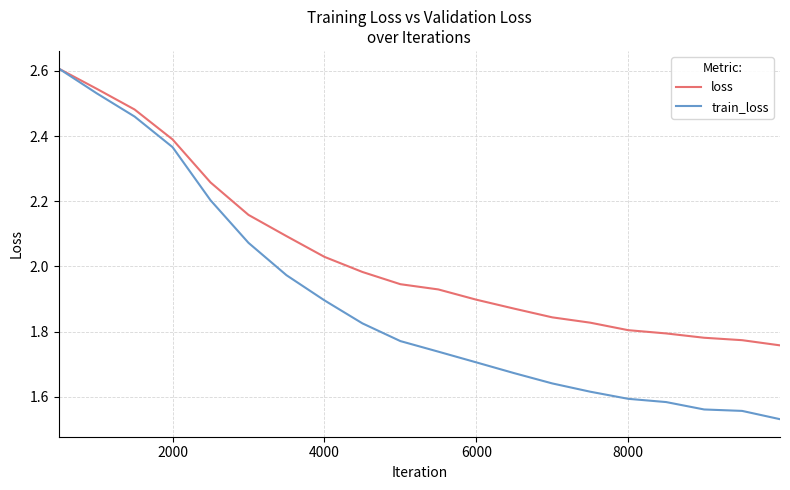

Which series has the largest total across all categories?

loss